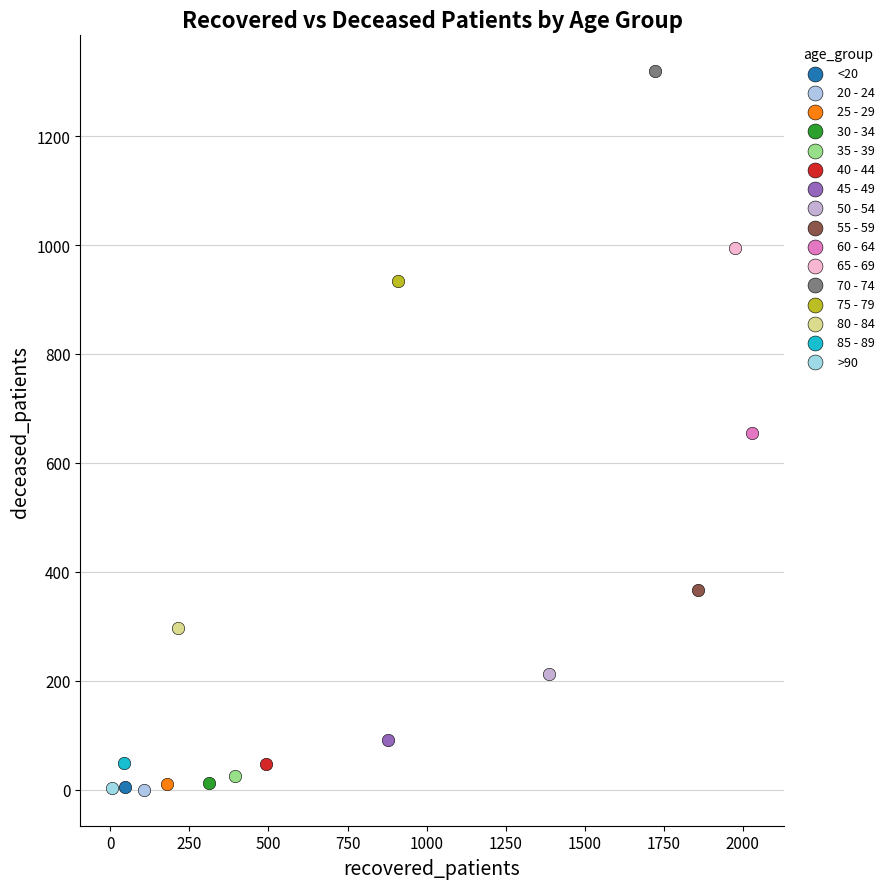

What are all the series names shown in the legend?

<20, 20 - 24, 25 - 29, 30 - 34, 35 - 39, 40 - 44, 45 - 49, 50 - 54, 55 - 59, 60 - 64, 65 - 69, 70 - 74, 75 - 79, 80 - 84, 85 - 89, >90